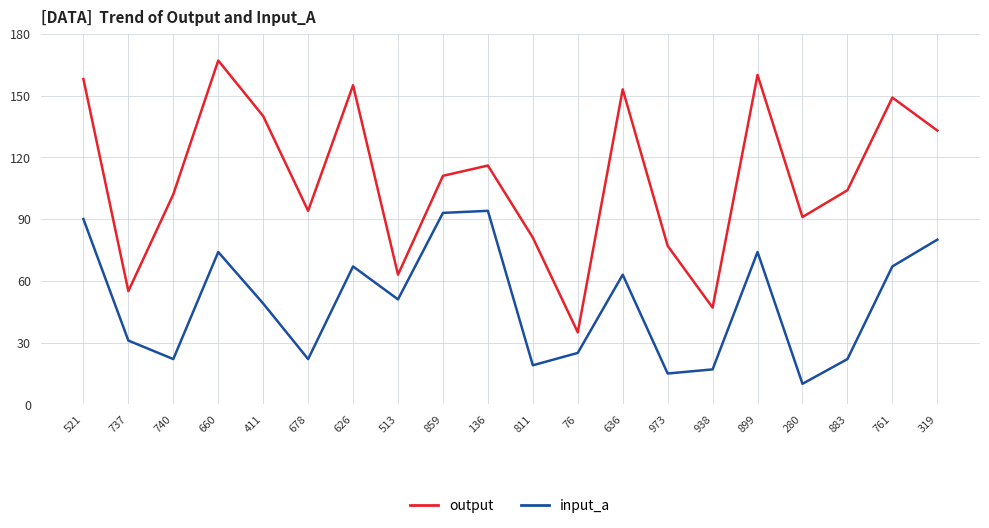

Does the chart have visible grid lines?

Yes